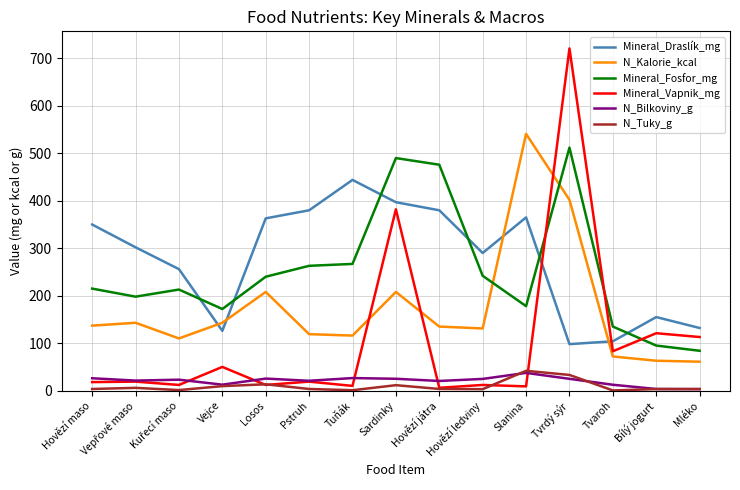

What is the total value across all series at Hovězí játra?

1021.0